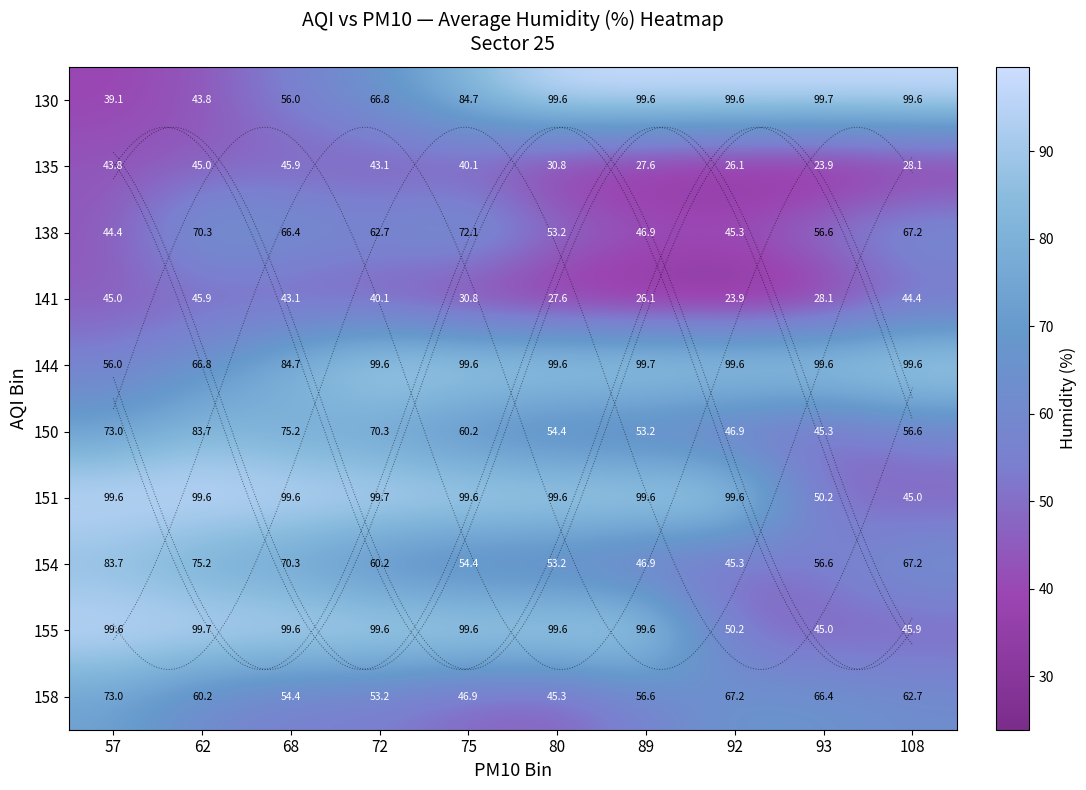

How many data points in 144 are above 99?

7